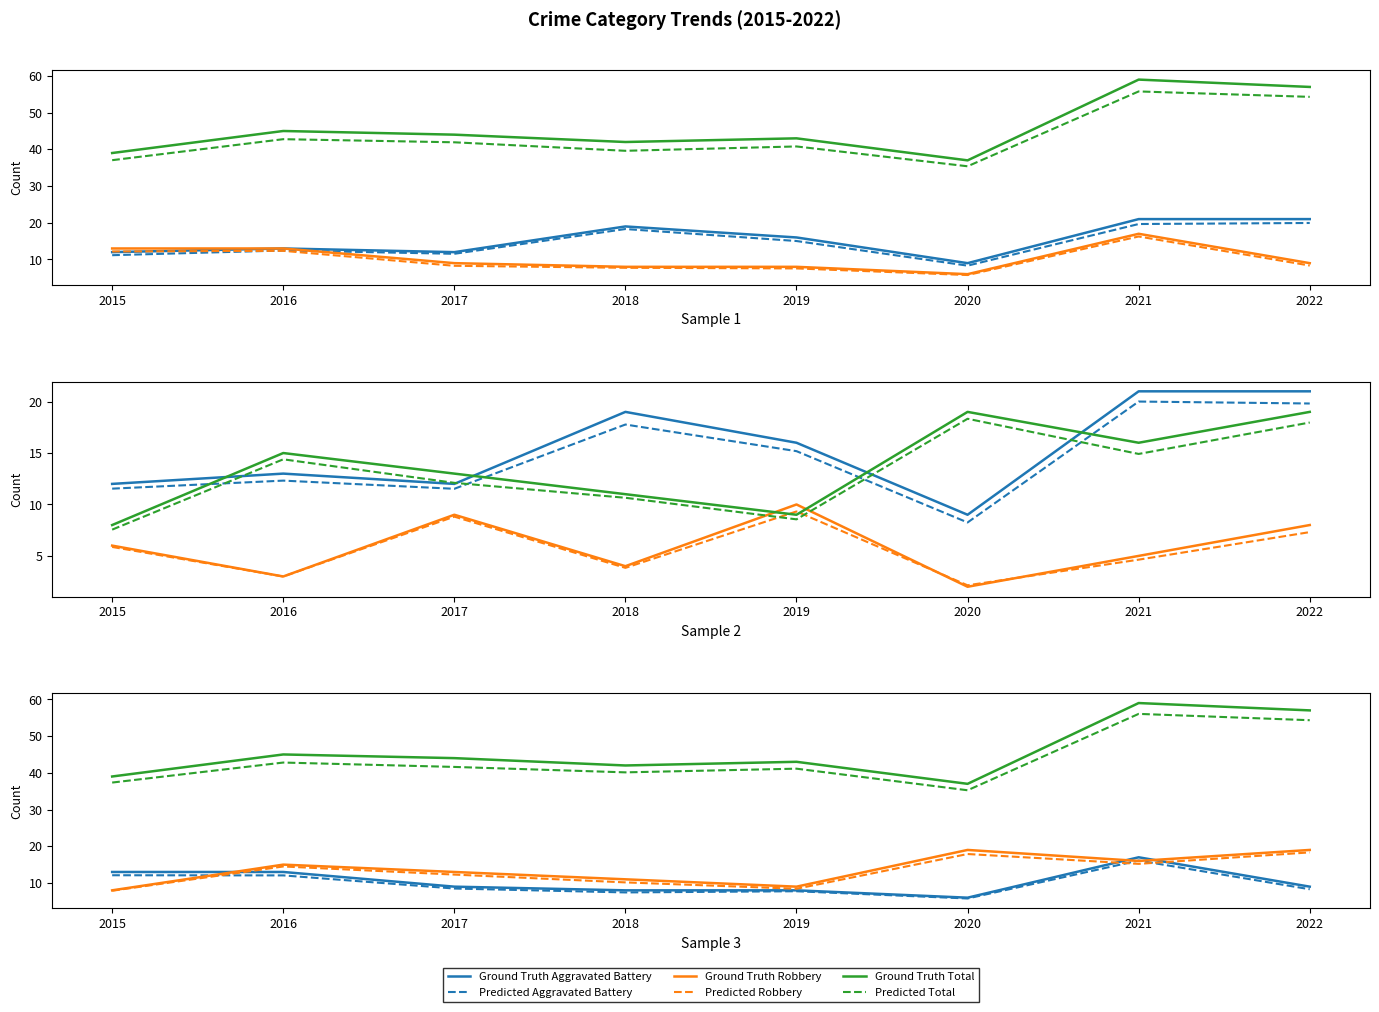

How many interior local peaks does the Aggravated Battery series have?

1